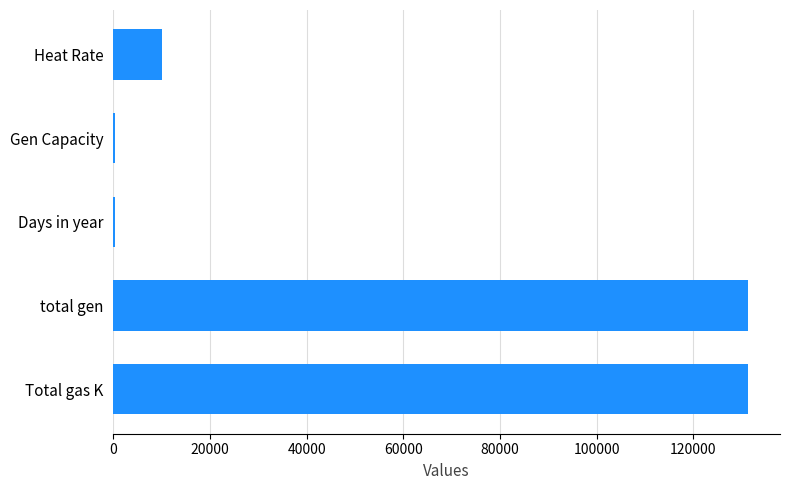

The value at Total gas K is 171194. True or false?

False